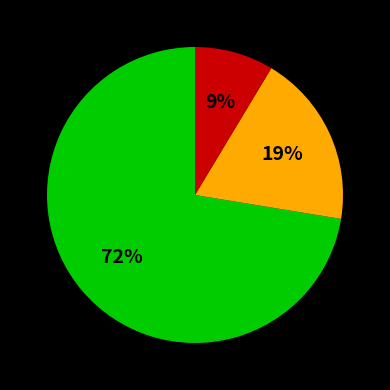

To the nearest percent, what is the average slice percentage?

33%